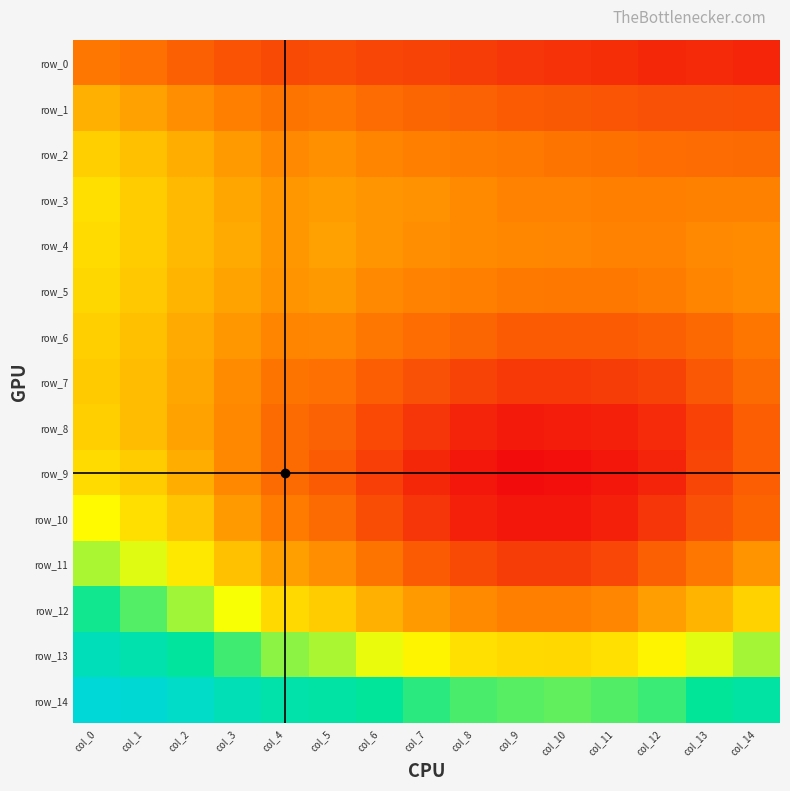

Reading left to right, list all the values displayed in this chart.

row_0: 0.2	0.2	0.2	0.2	0.2	0.2	0.2	0.2	0.2	0.2	0.1	0.1	0.1	0.1	0.1
row_1: 0.2	0.2	0.2	0.2	0.2	0.2	0.2	0.2	0.2	0.2	0.2	0.2	0.2	0.2	0.2
row_2: 0.2	0.2	0.2	0.2	0.2	0.2	0.2	0.2	0.2	0.2	0.2	0.2	0.2	0.2	0.2
row_3: 0.2	0.2	0.2	0.2	0.2	0.2	0.2	0.2	0.2	0.2	0.2	0.2	0.2	0.2	0.2
row_4: 0.2	0.2	0.2	0.2	0.2	0.2	0.2	0.2	0.2	0.2	0.2	0.2	0.2	0.2	0.2
row_5: 0.2	0.2	0.2	0.2	0.2	0.2	0.2	0.2	0.2	0.2	0.2	0.2	0.2	0.2	0.2
row_6: 0.2	0.2	0.2	0.2	0.2	0.2	0.2	0.2	0.2	0.2	0.2	0.2	0.2	0.2	0.2
row_7: 0.2	0.2	0.2	0.2	0.2	0.2	0.2	0.2	0.2	0.2	0.2	0.2	0.2	0.2	0.2
row_8: 0.2	0.2	0.2	0.2	0.2	0.2	0.2	0.1	0.1	0.1	0.1	0.1	0.1	0.2	0.2
row_9: 0.2	0.2	0.2	0.2	0.2	0.2	0.2	0.1	0.1	0.1	0.1	0.1	0.1	0.2	0.2
row_10: 0.2	0.2	0.2	0.2	0.2	0.2	0.2	0.1	0.1	0.1	0.1	0.1	0.1	0.2	0.2
row_11: 0.2	0.2	0.2	0.2	0.2	0.2	0.2	0.2	0.2	0.2	0.2	0.2	0.2	0.2	0.2
row_12: 0.3	0.2	0.2	0.2	0.2	0.2	0.2	0.2	0.2	0.2	0.2	0.2	0.2	0.2	0.2
row_13: 0.3	0.3	0.3	0.2	0.2	0.2	0.2	0.2	0.2	0.2	0.2	0.2	0.2	0.2	0.2
row_14: 0.3	0.3	0.3	0.3	0.3	0.3	0.3	0.2	0.2	0.2	0.2	0.2	0.2	0.3	0.3